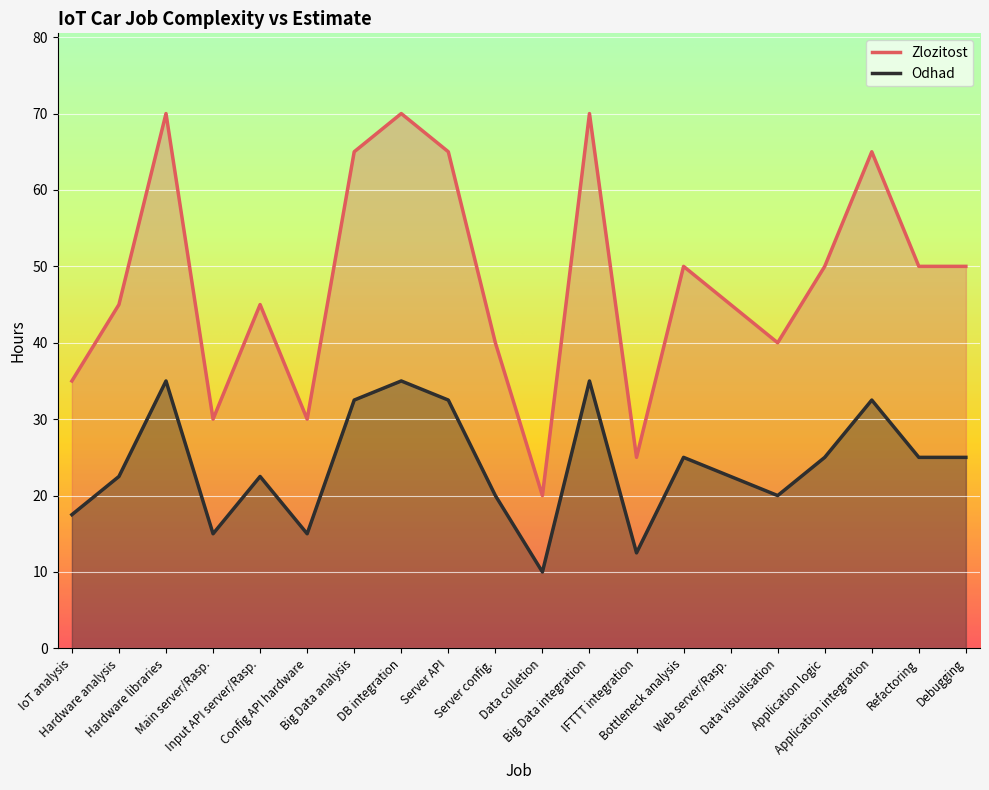

Where is the first local minimum for Zlozitost?

Main server/Rasp.